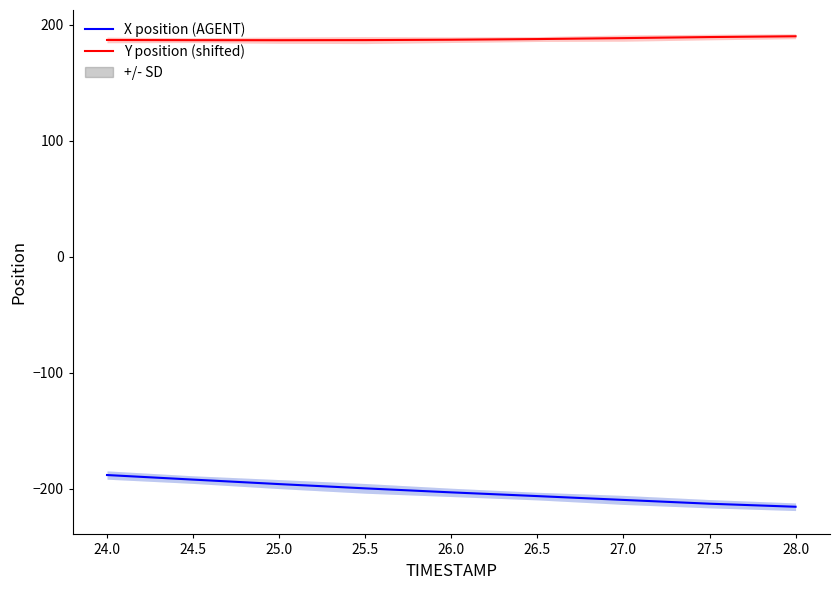

How many data points in Y position (shifted) are less than 187?

4